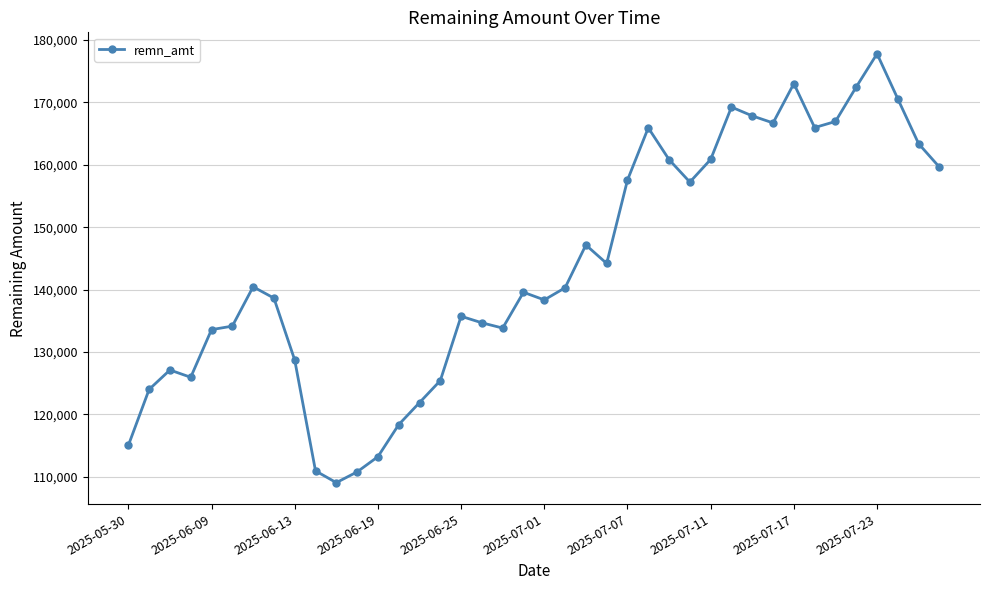

True or false: the data has more than 2 interior local peaks.

True